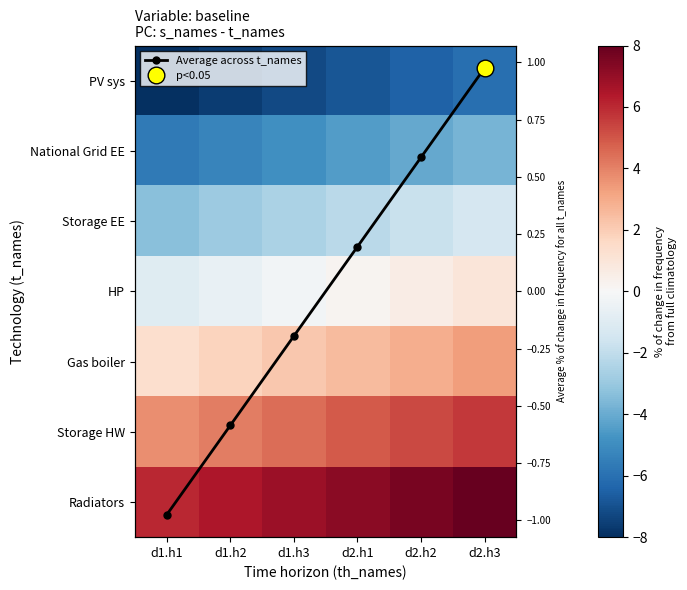

What is the approximate value of National Grid EE at d2.h1?

-4.5